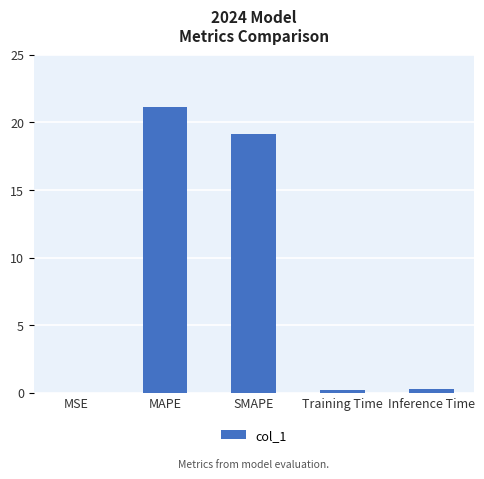

What is the average value?

8.2